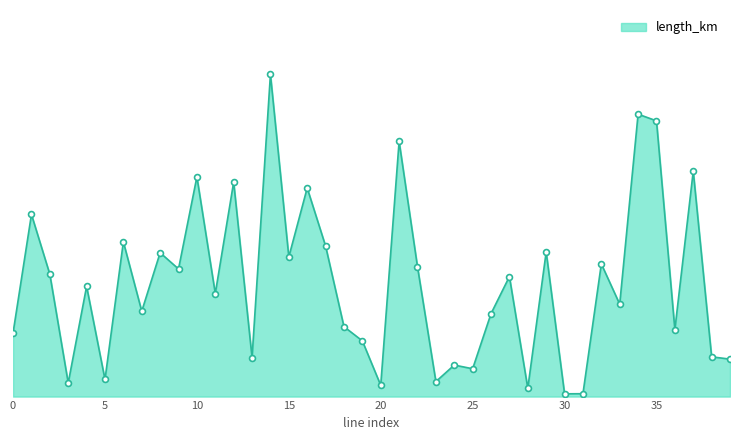

Does the chart have visible grid lines?

No